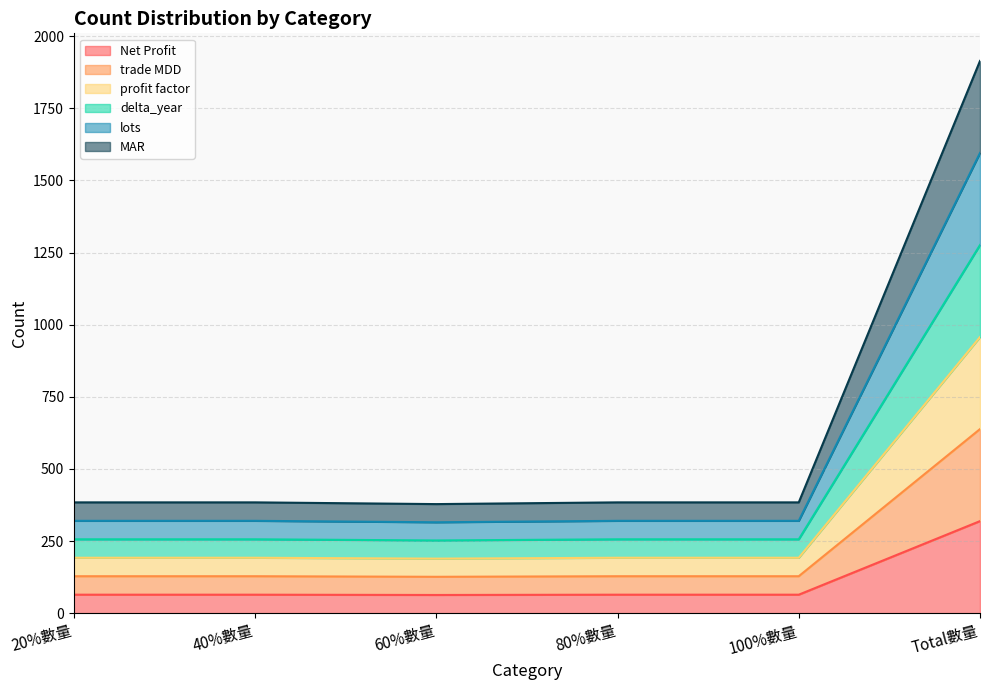

At which category is the sum across all series the highest?

Total數量